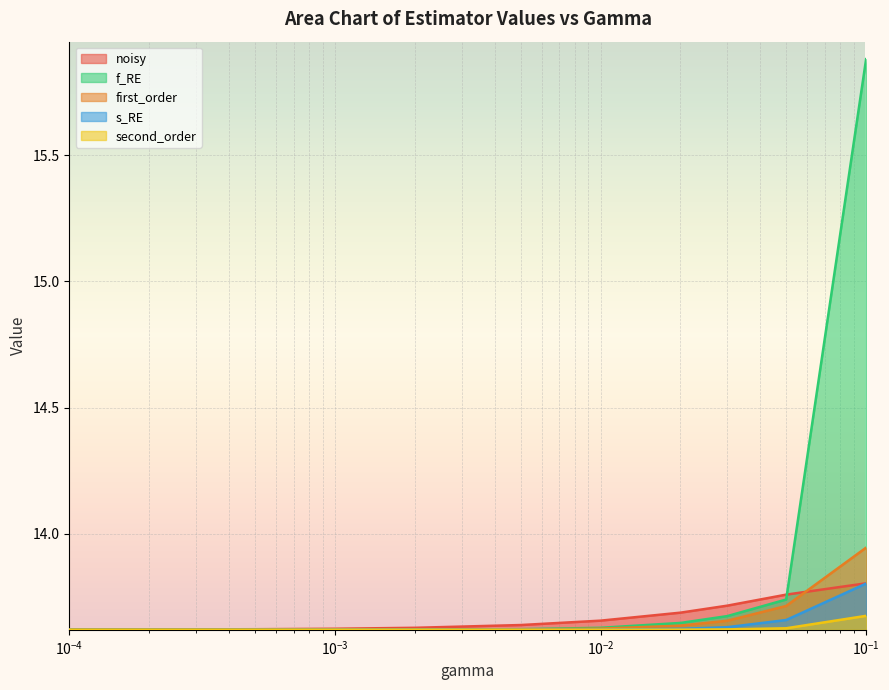

Which series has the widest spread of values?

f_RE